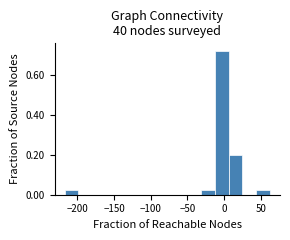

Around what value on the x-axis is the tallest bar? Give the approximate position of its centre, as read against the axis.

-5